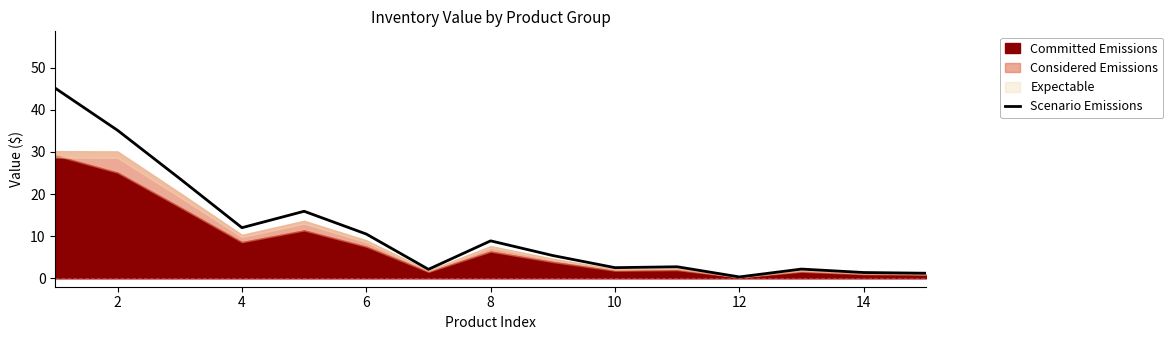

What is the difference between the maximum and second lowest values?

43.9